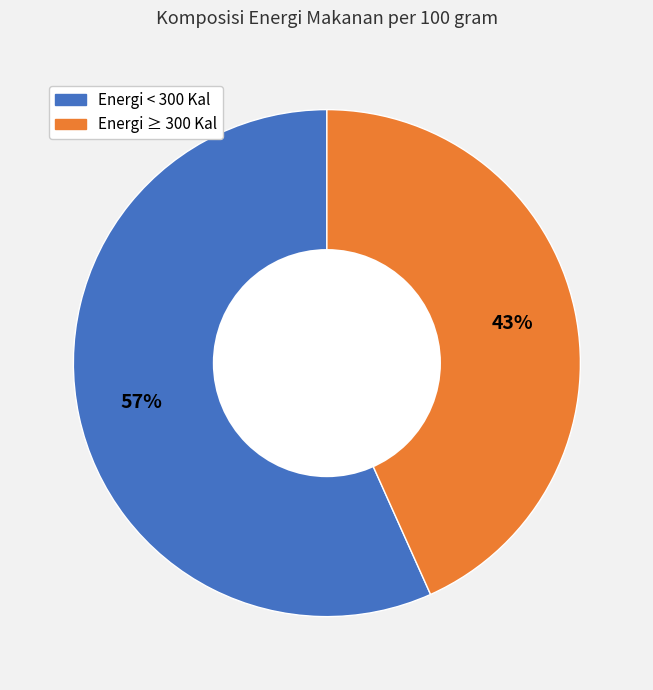

To the nearest percent, what is the average slice percentage?

50%